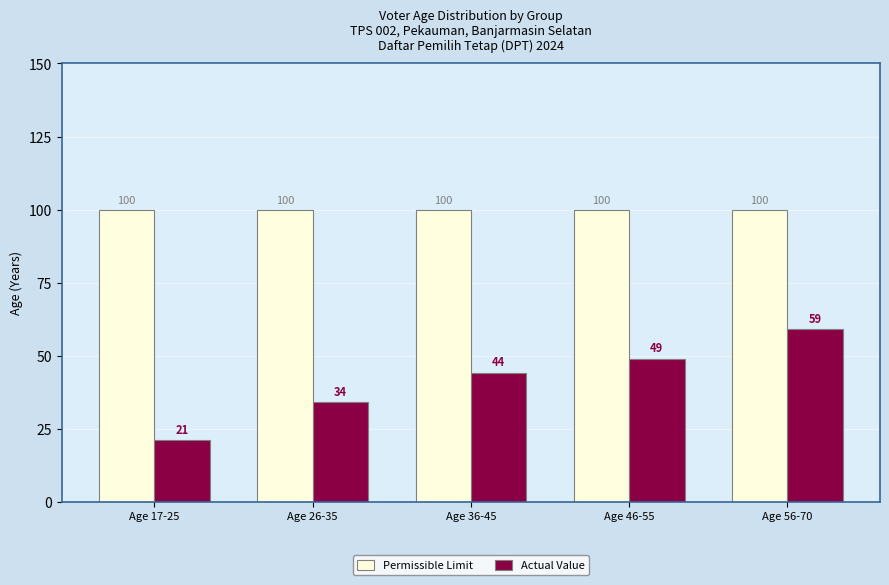

Rank the series at Age 17-25 from lowest to highest value.

Actual Value, Permissible Limit